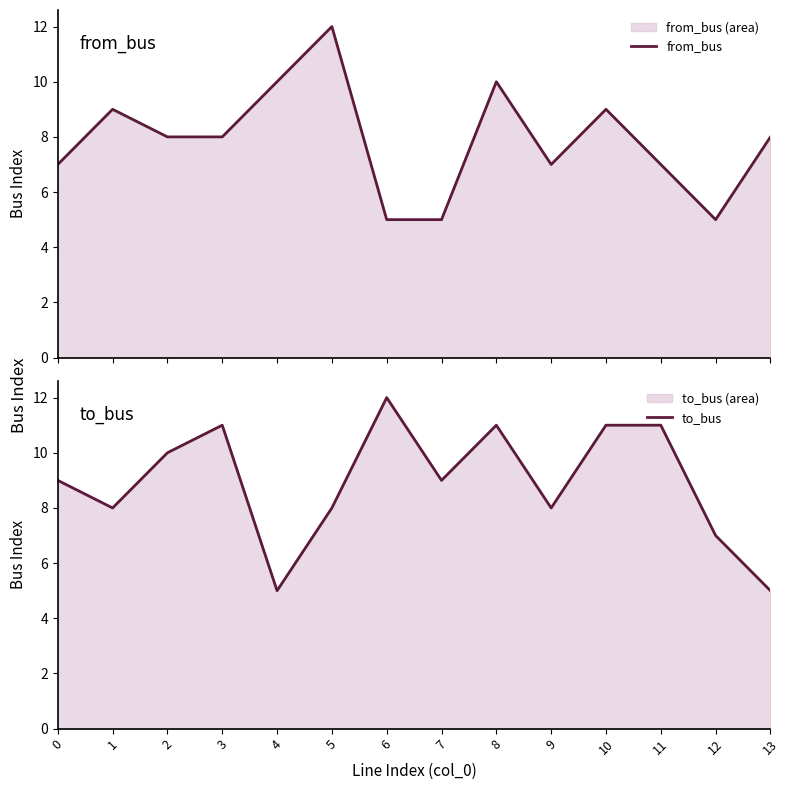

At which category is the sum across all series the highest?

8